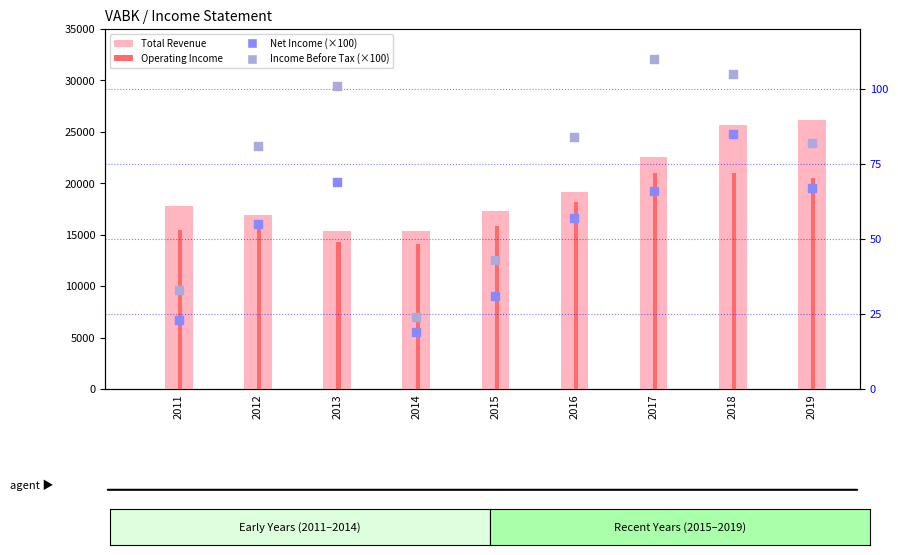

Which series has the largest total across all categories?

Total Revenue